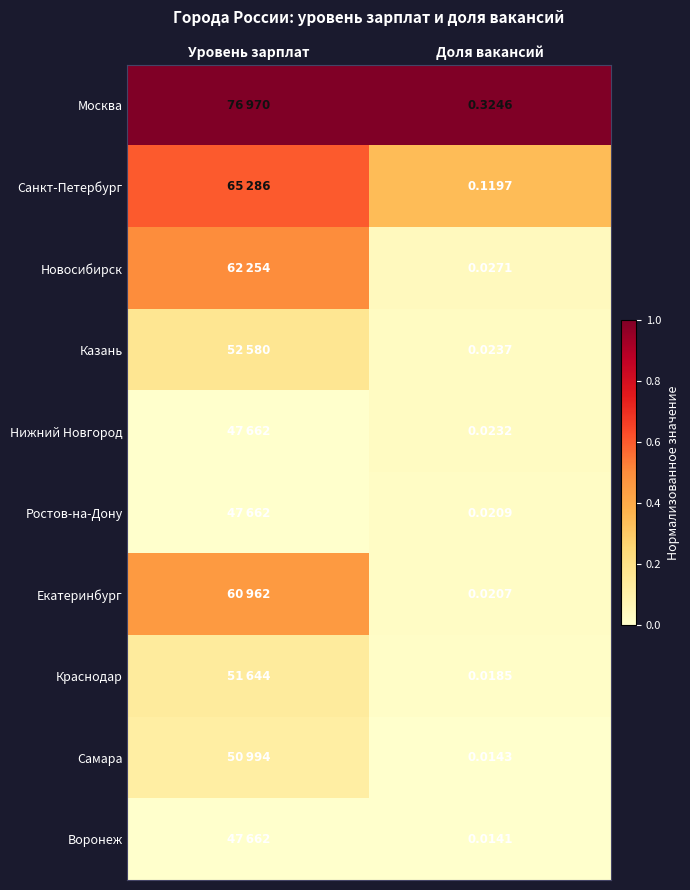

Is it true that Самара equals 0.0 at Доля вакансий?

False